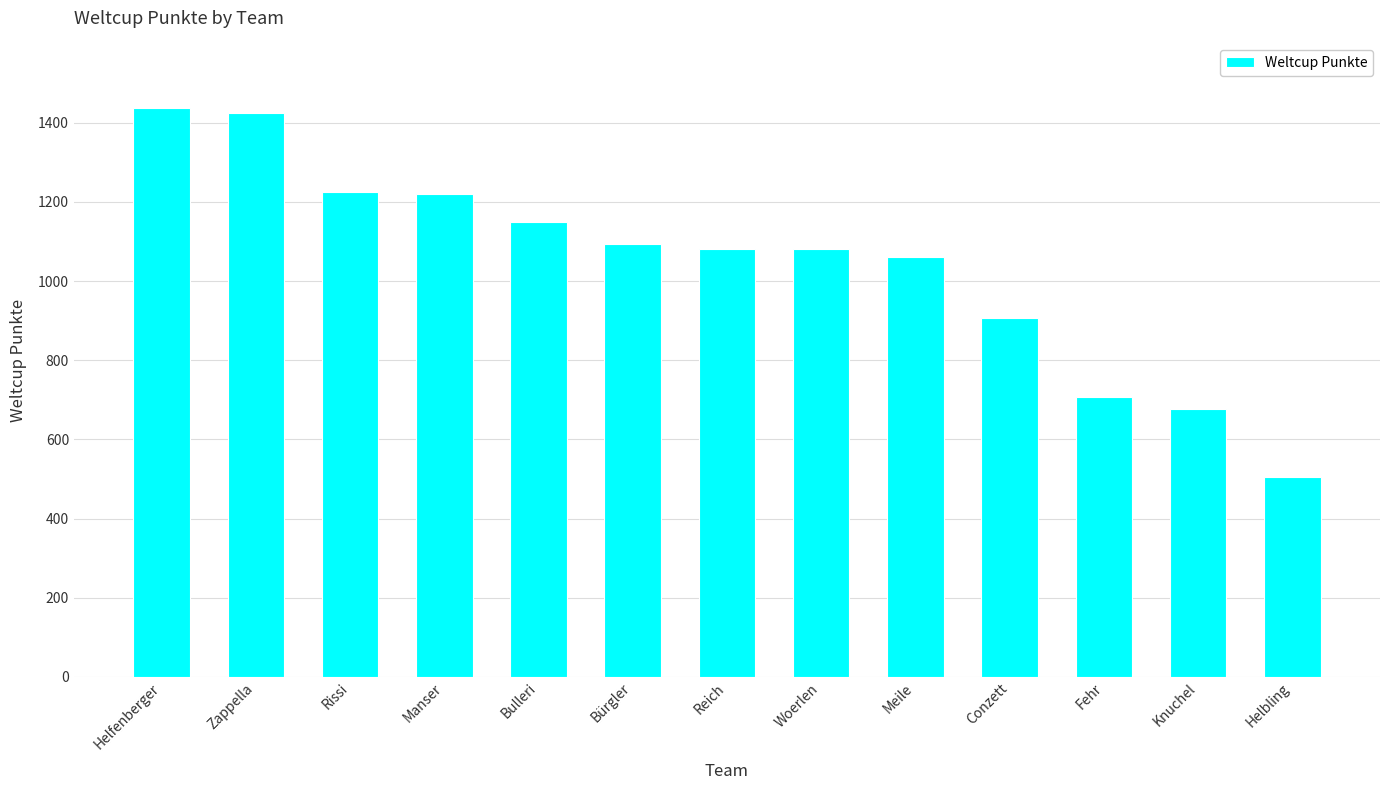

What value does the data have at Helfenberger?

1437